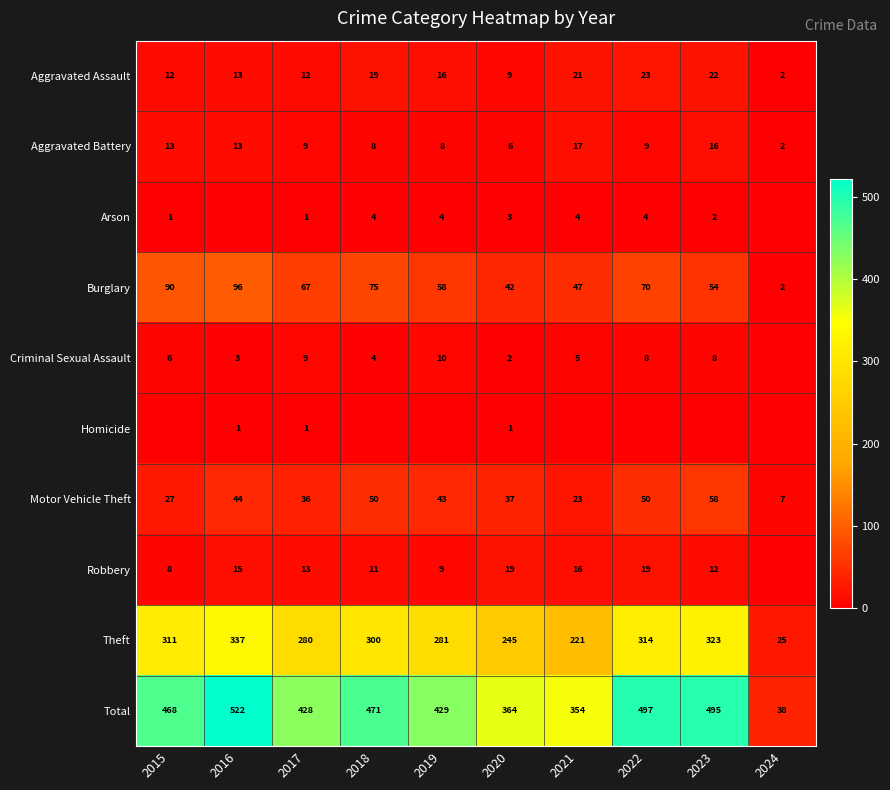

How many values in the Aggravated Battery series are below 9?

4